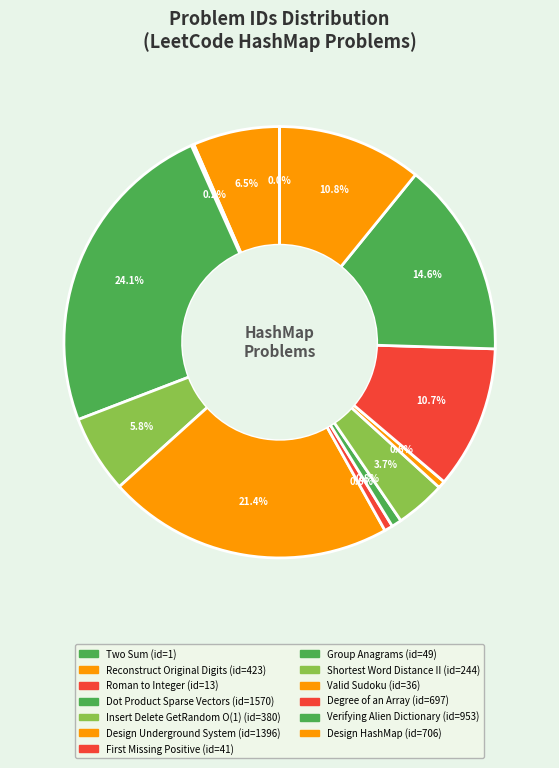

True or false: Insert Delete GetRandom O(1) accounts for 6% of the total.

True